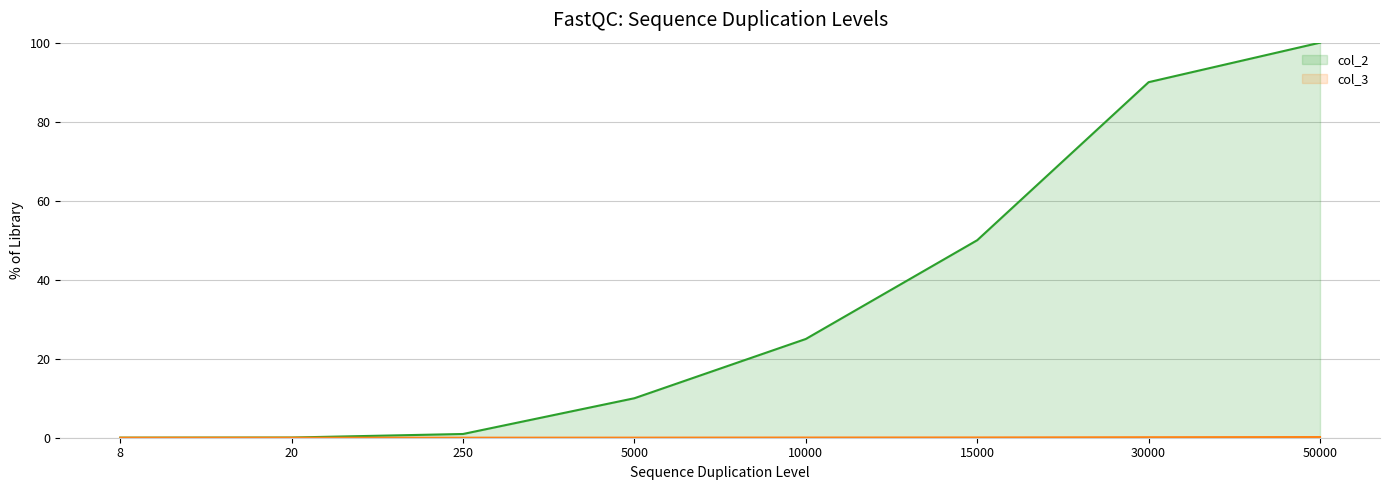

Which category has the lowest value across all series?

8